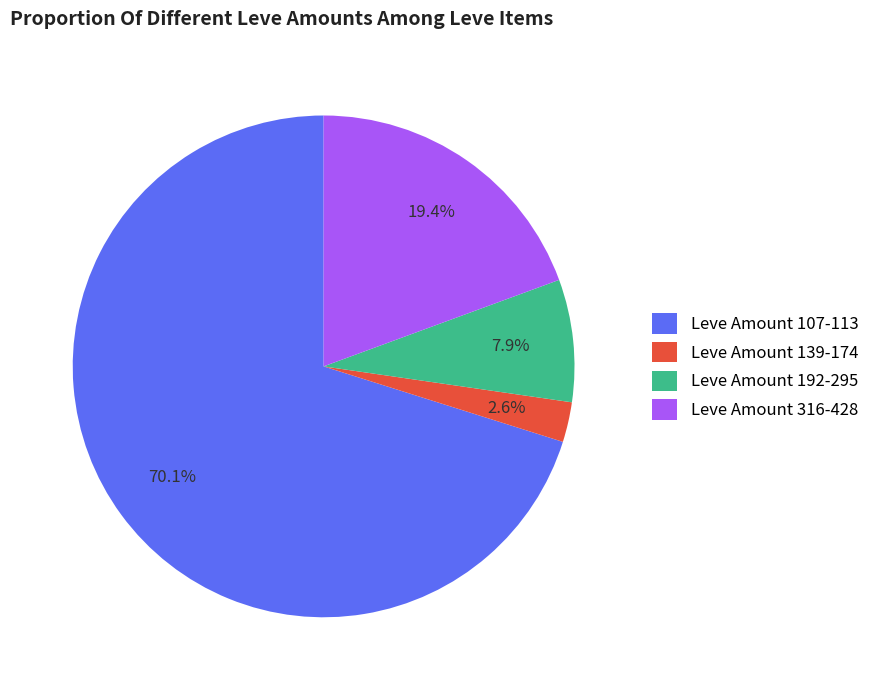

Is there a majority slice in this chart?

Yes